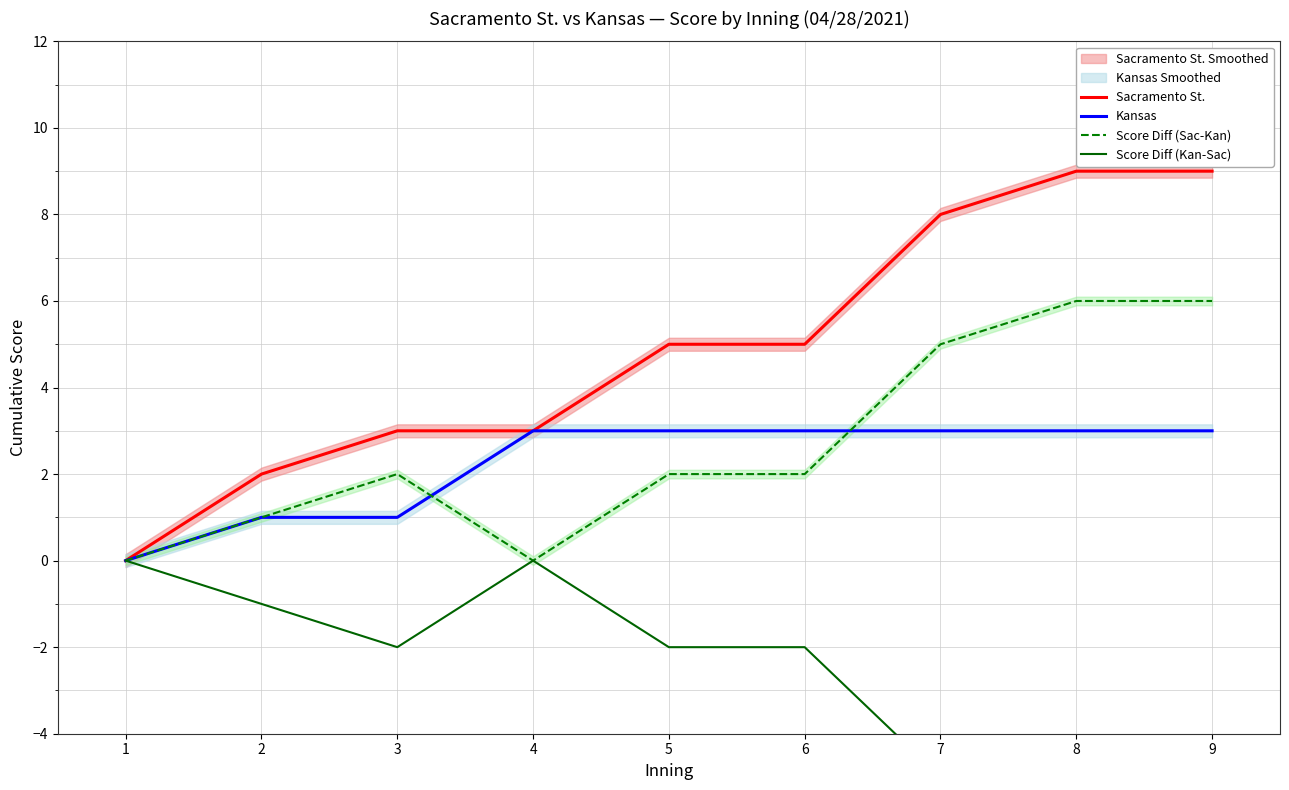

What are all the series names shown in the legend?

Sacramento St., Kansas, Score Diff (Sac-Kan), Score Diff (Kan-Sac)